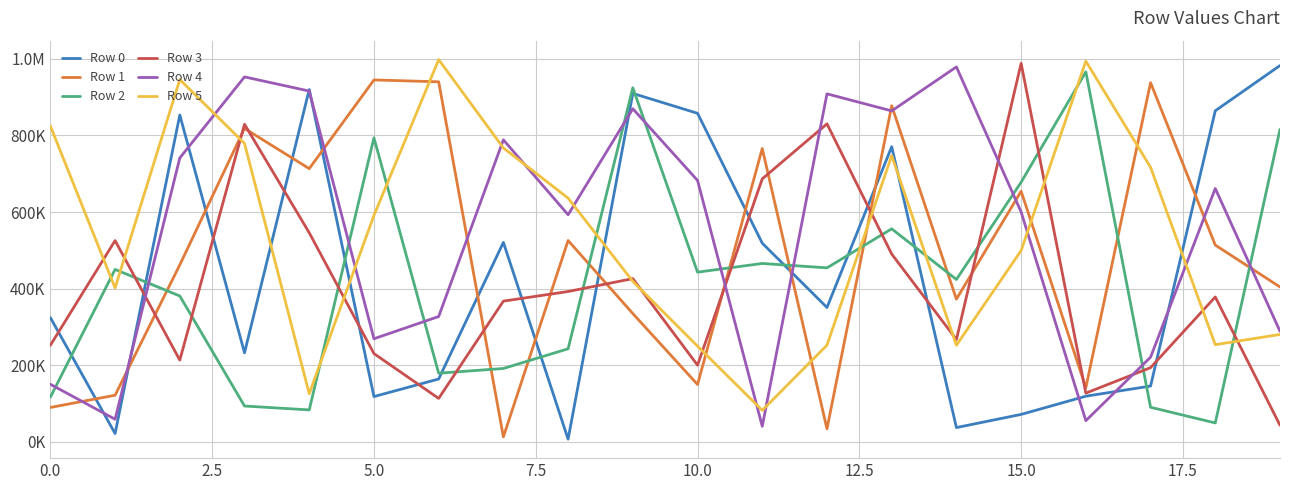

What is the difference between the second highest and minimum values in the Row 0 series?

913191